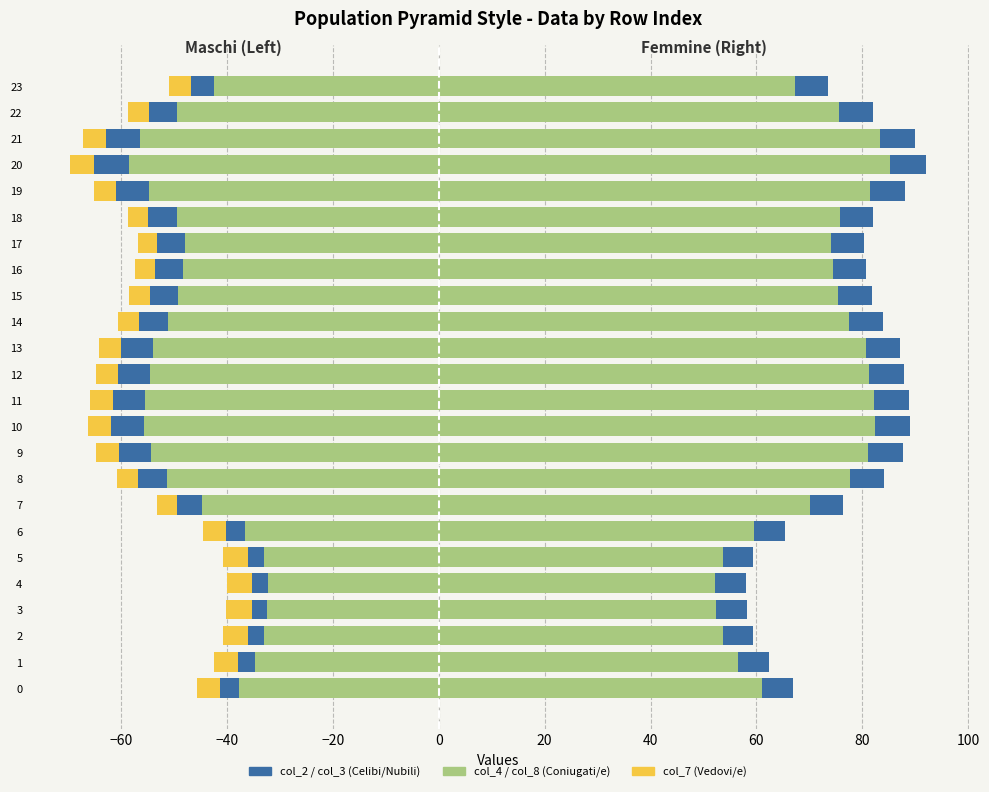

What is the average value of the col_8 series?

71.4